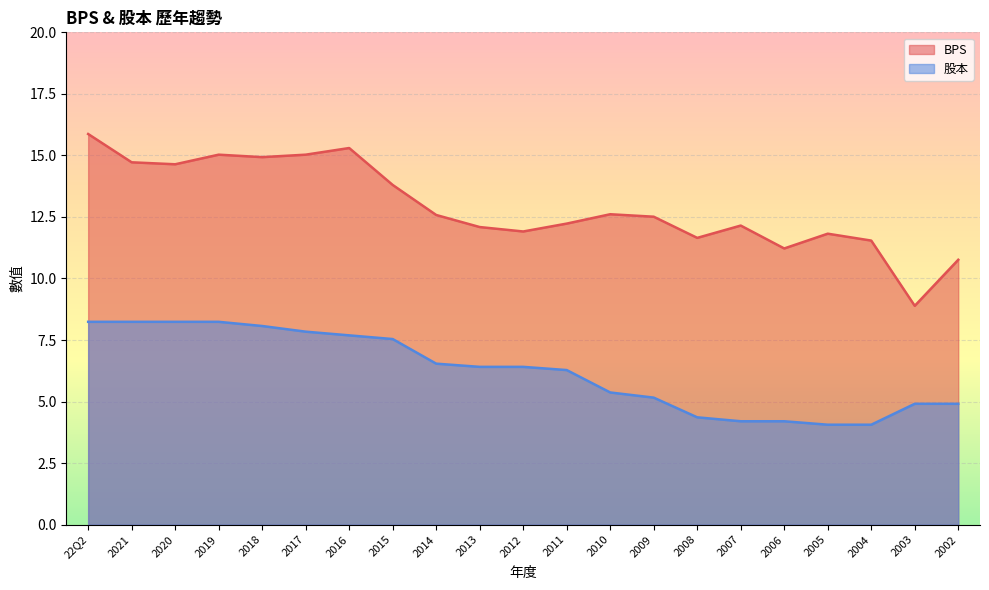

Reading left to right, extract all data points from this chart.

BPS: 15.9	14.7	14.6	15.0	14.9	15.0	15.3	13.8	12.6	12.1	11.9	12.2	12.6	12.5	11.7	12.2	11.2	11.8	11.5	8.9	10.8
股本: 8.2	8.2	8.2	8.2	8.1	7.8	7.7	7.5	6.5	6.4	6.4	6.3	5.4	5.2	4.4	4.2	4.2	4.1	4.1	4.9	4.9